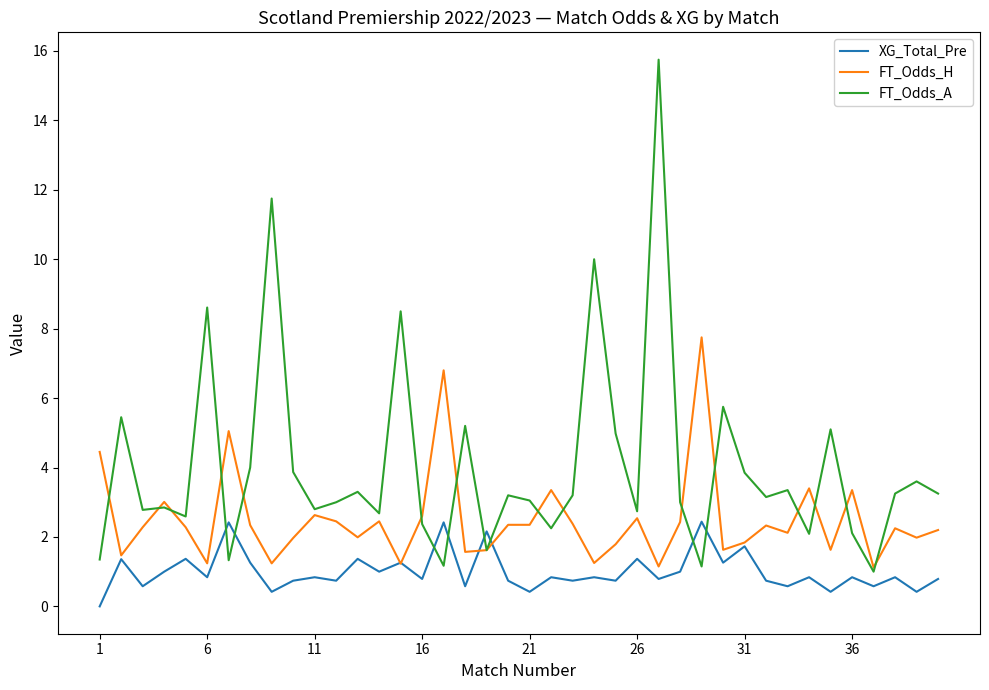

Which series has the largest total across all categories?

FT_Odds_A